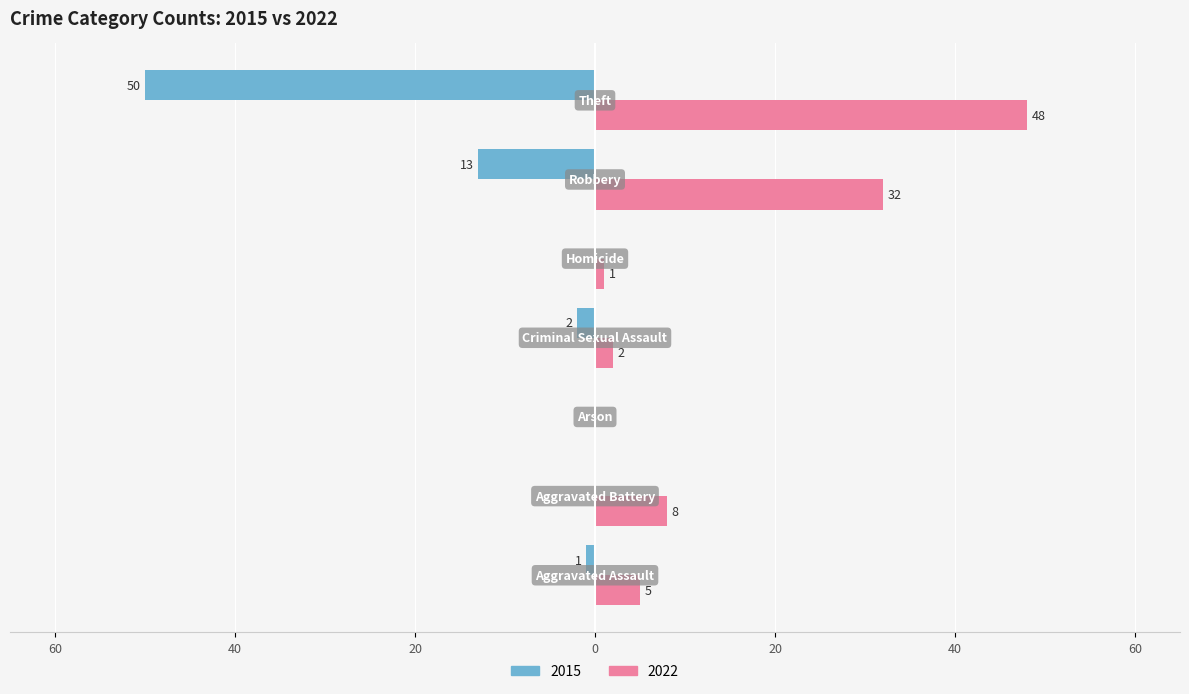

What position from the right is Theft?

1